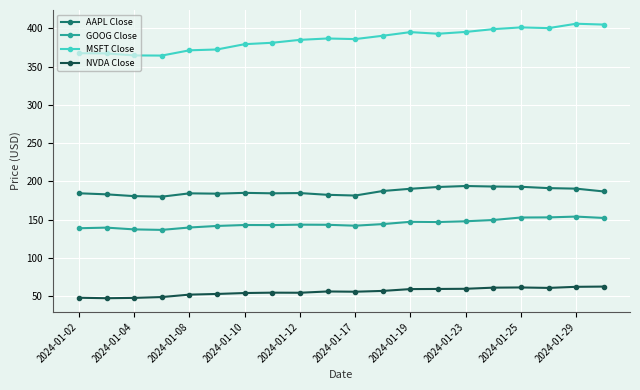

What are all the series names shown in the legend?

AAPL Close, GOOG Close, MSFT Close, NVDA Close